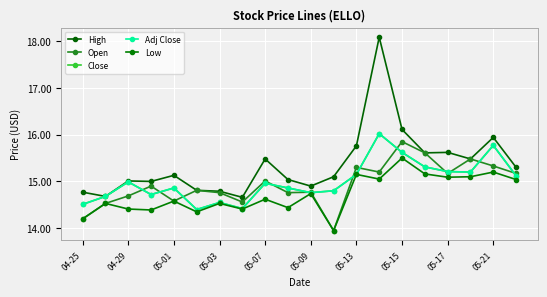

What is the minimum value for Adj Close?

14.4